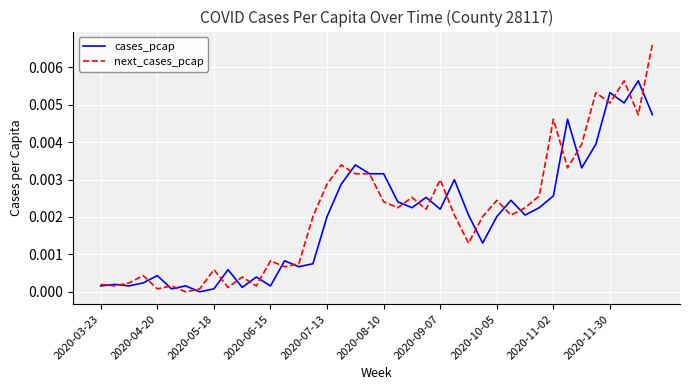

Rank the series by their maximum value, from lowest to highest.

cases_pcap, next_cases_pcap